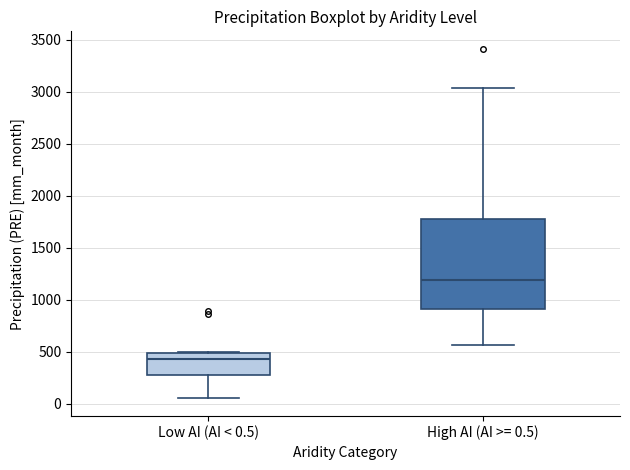

Reading left to right, transcribe this box plot: for each box, give where its median line is, the range the box spans, and where its two whiskers end, as read against the y-axis. The values are not printed on the chart, so give them approximately, as read against the axis.

Low AI (AI < 0.5): median 450, box 300 to 500, whiskers 50 to 500
High AI (AI >= 0.5): median 1200, box 900 to 1800, whiskers 550 to 3050